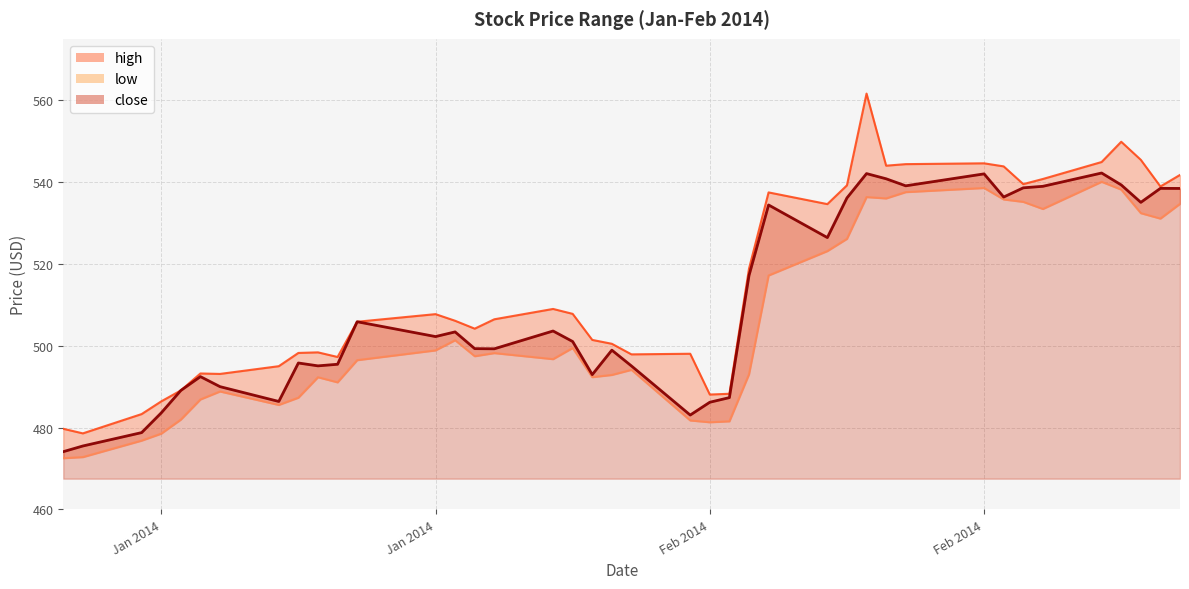

How many data points in low are above 497?

20